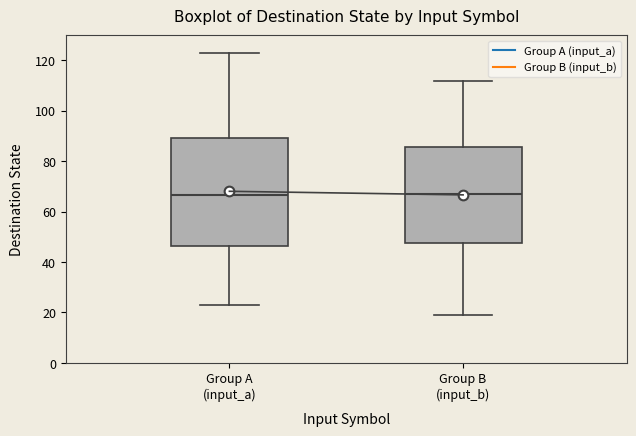

Reading left to right, transcribe this box plot: for each box, give where its median line is, the range the box spans, and where its two whiskers end, as read against the y-axis. The values are not printed on the chart, so give them approximately, as read against the axis.

Group A (input_a): median 66, box 46 to 90, whiskers 24 to 124
Group B (input_b): median 68, box 48 to 86, whiskers 20 to 112